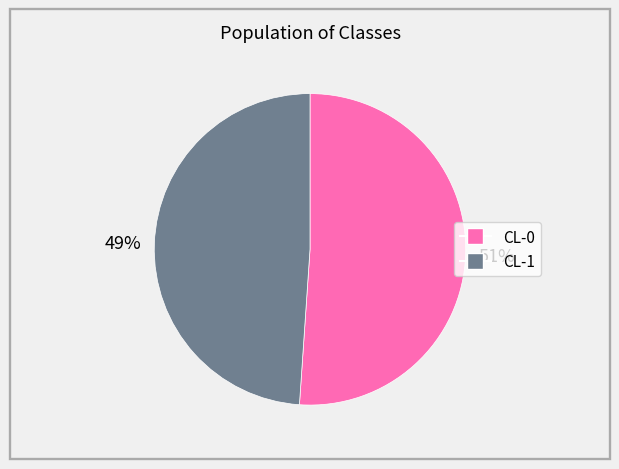

To the nearest percent, what portion does CL-0 represent?

51%